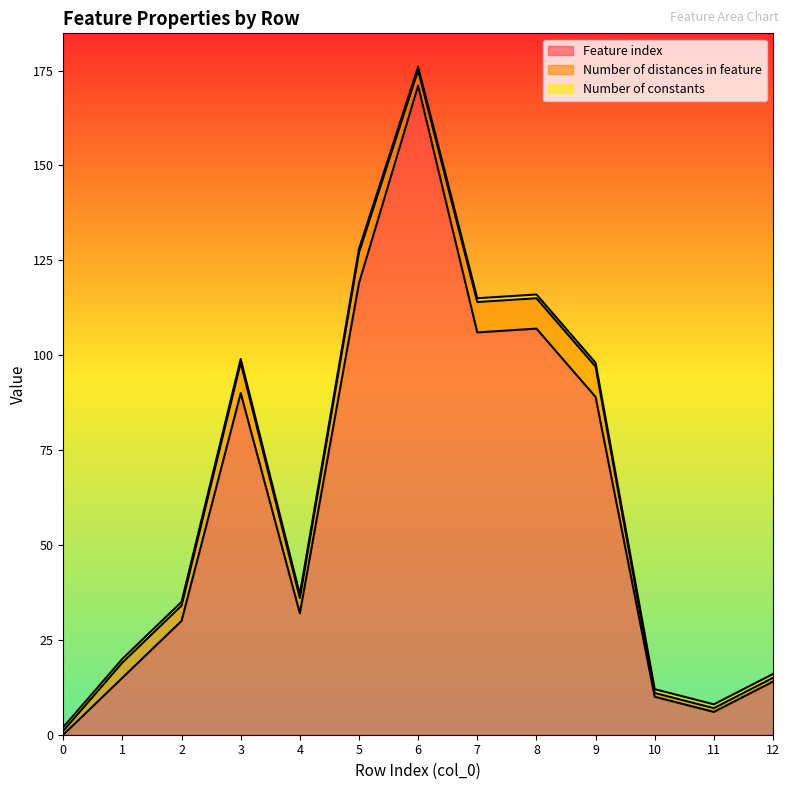

How many values in the Feature index series are below 32?

6